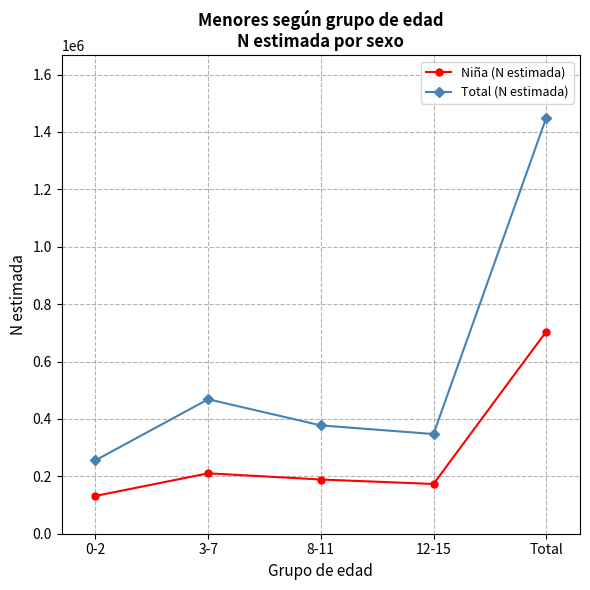

What are all the series names shown in the legend?

Niña (N estimada), Total (N estimada)